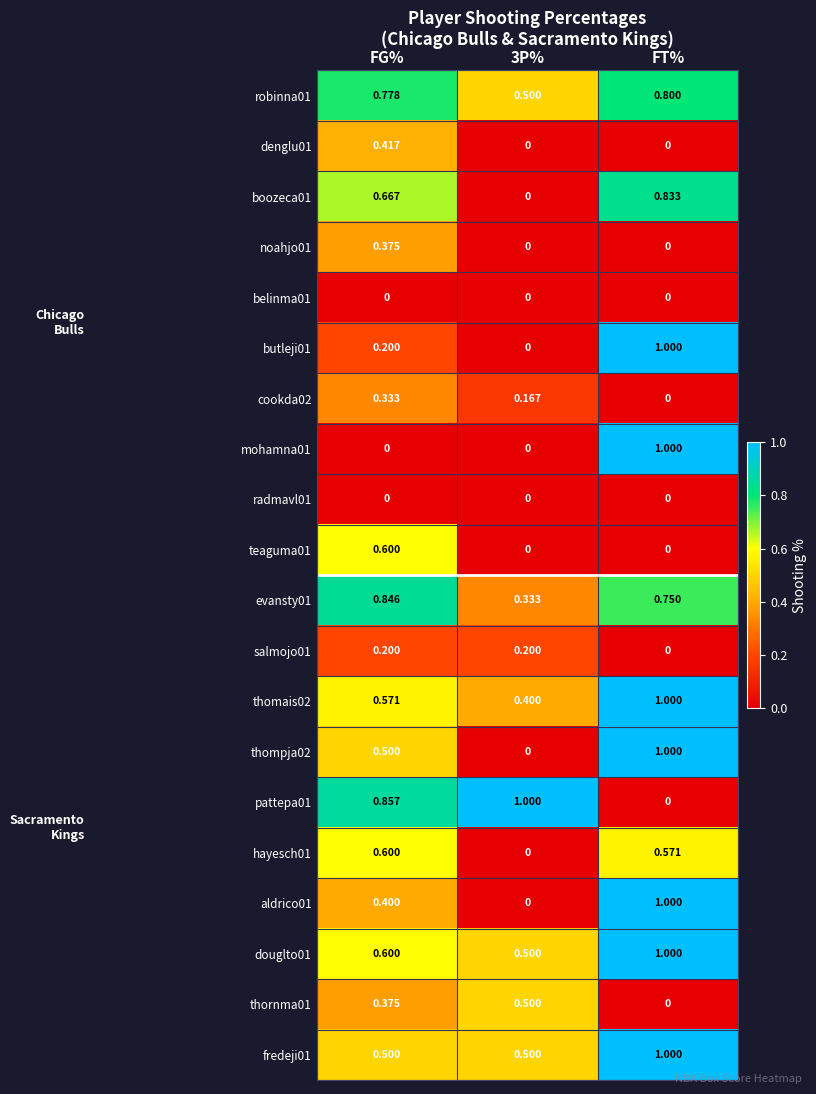

At which category is the sum across all series the highest?

FT%